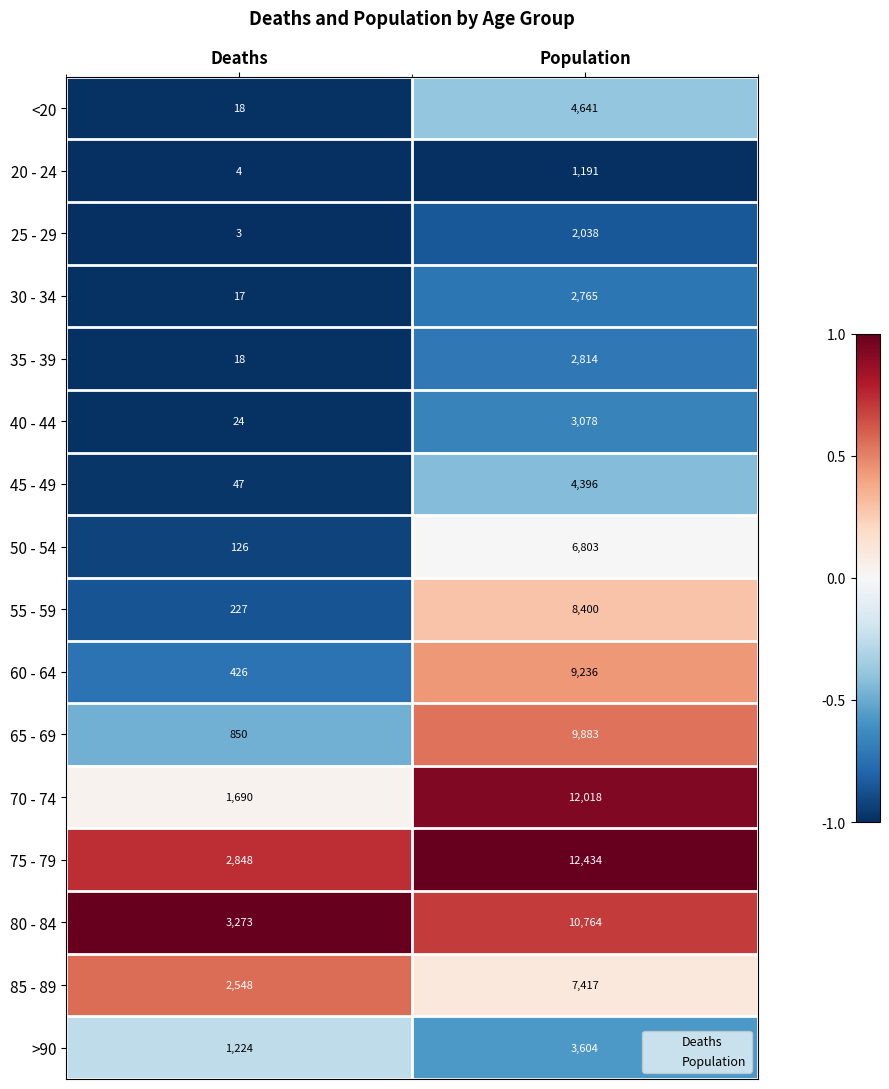

At which category is the sum across all series the highest?

Population